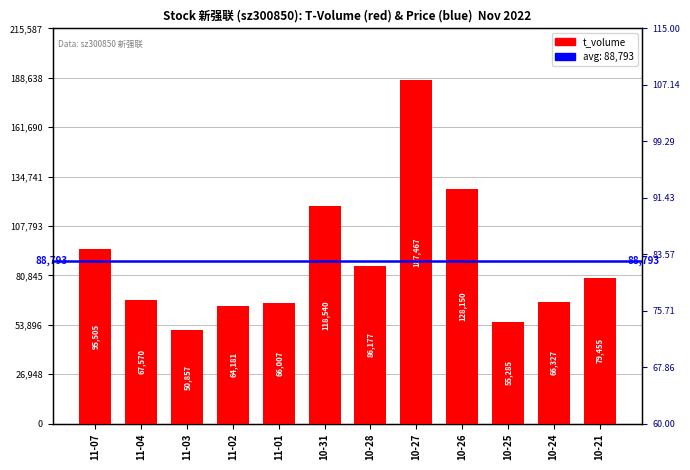

What is the average value?

88793